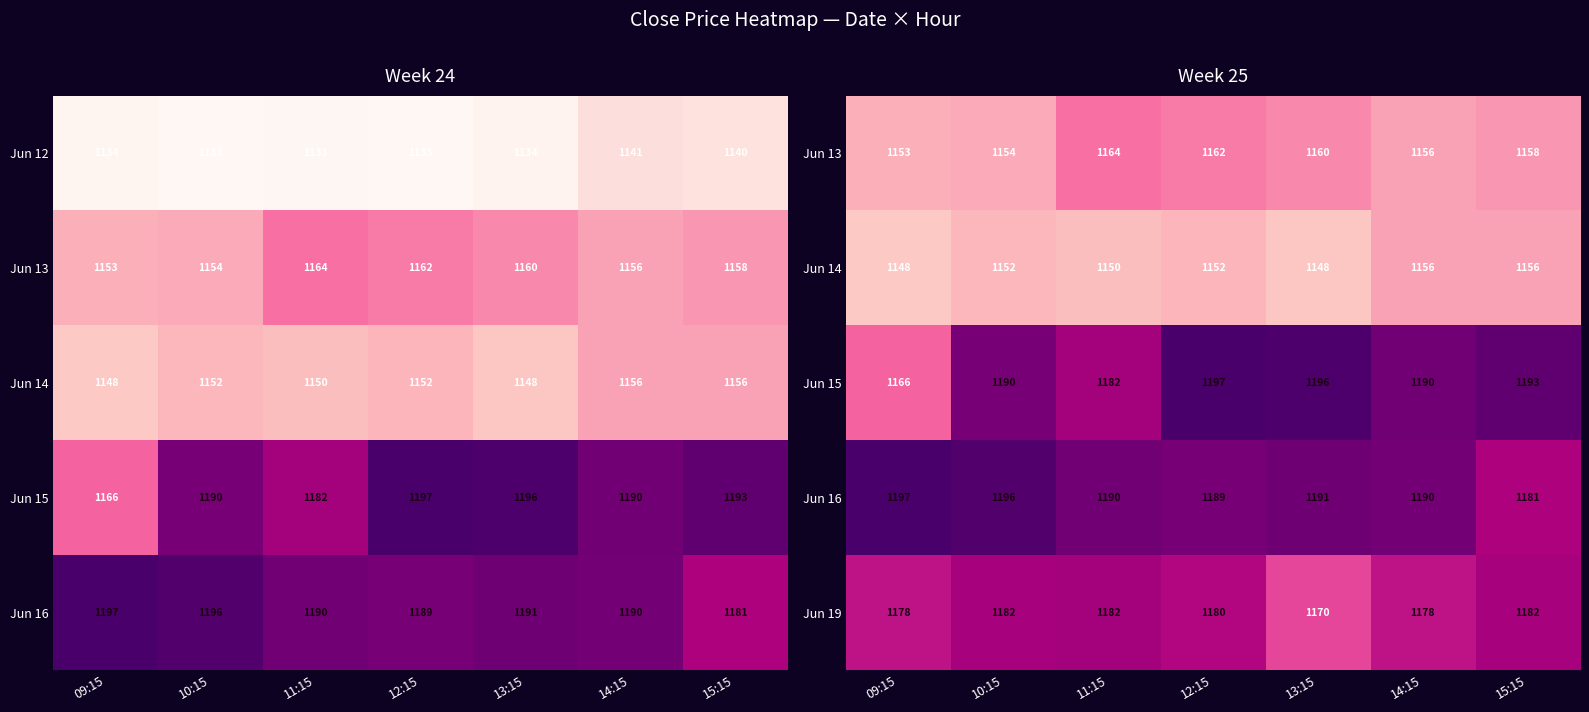

How many Jun 19 values are between 1178 and 1182?

6